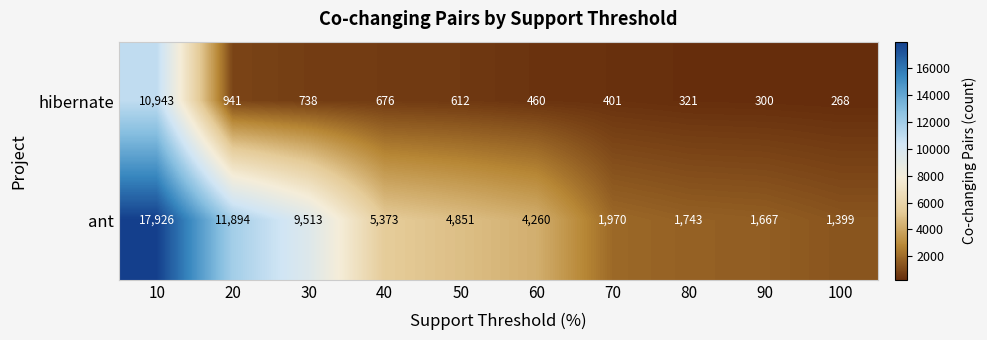

At which category is the sum across all series the highest?

10